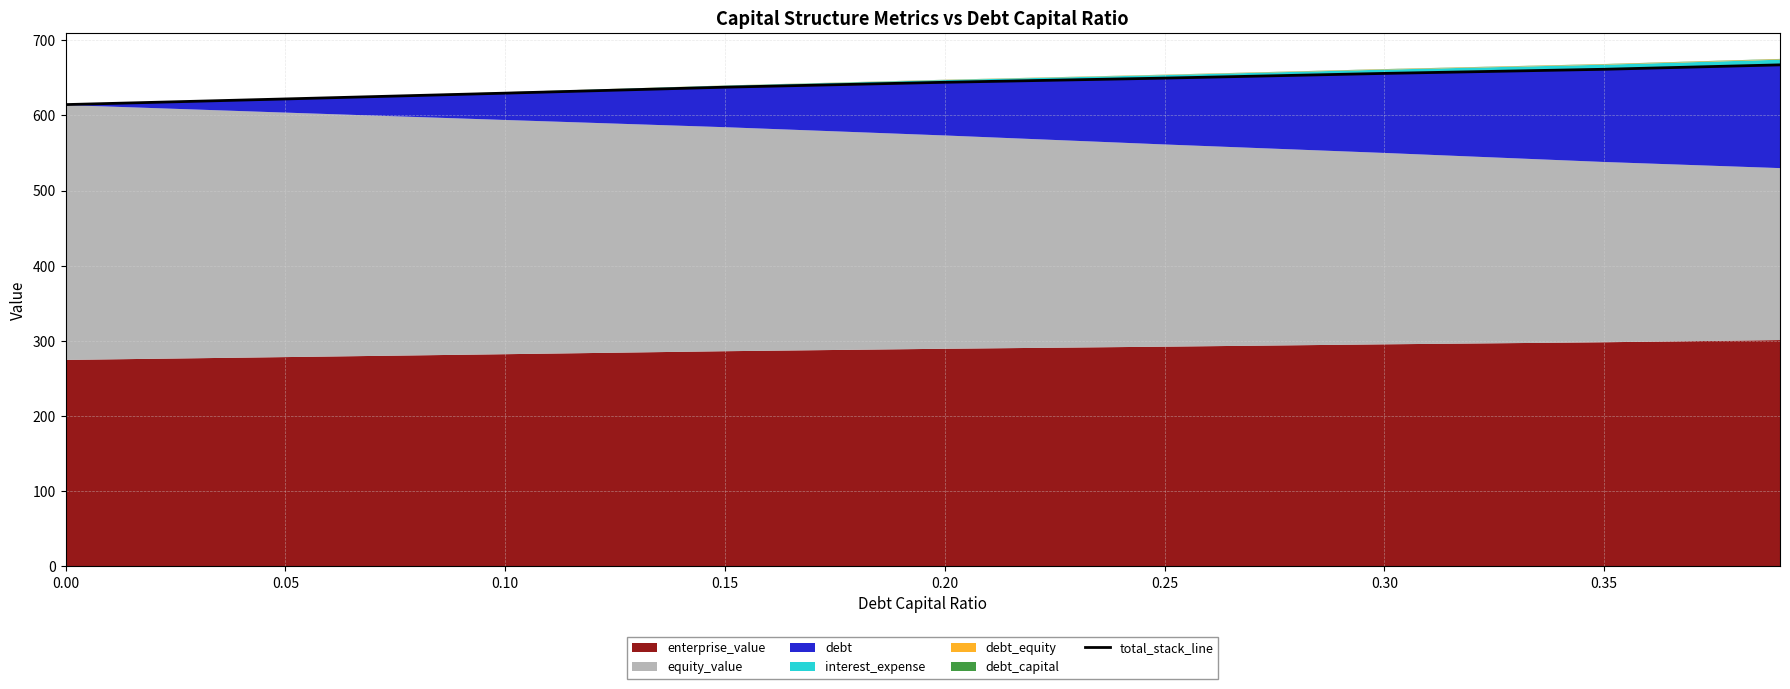

What is the smallest value displayed?

614.3